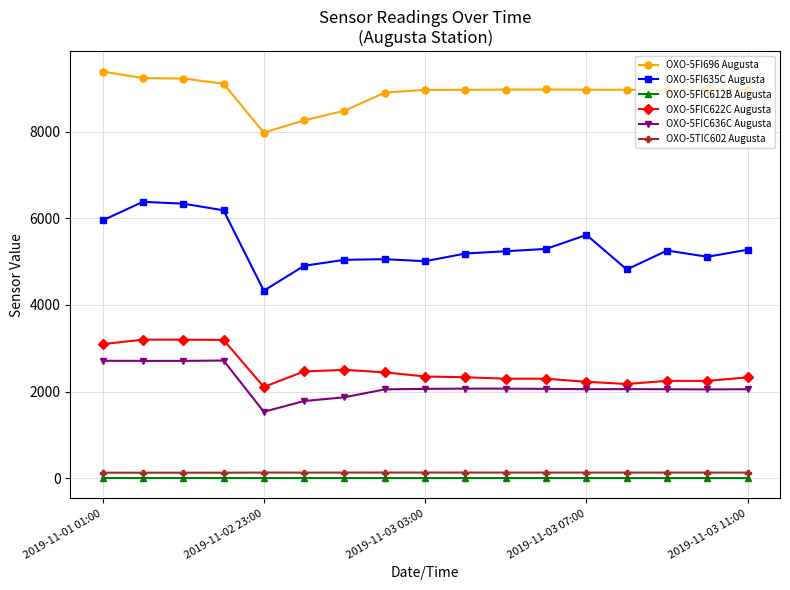

What is the value of the OXO-5FIC636C Augusta point at the 10th from the left?

2071.1